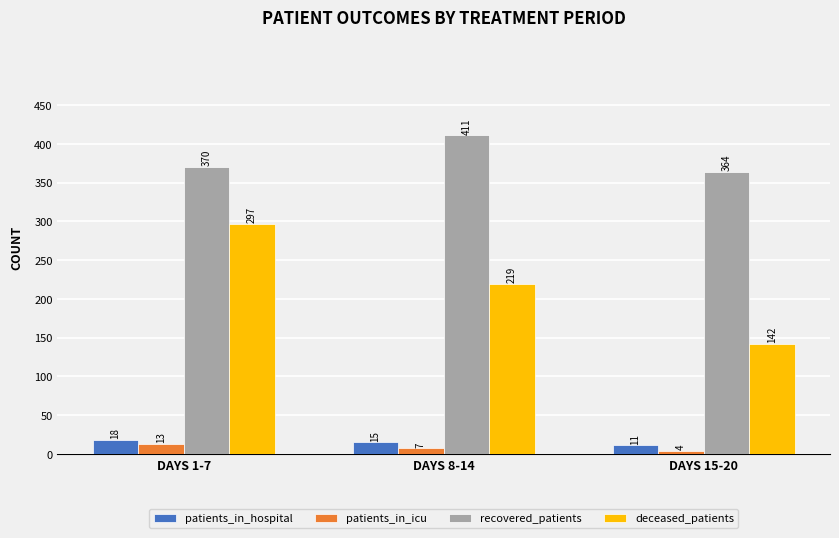

What are all the series names shown in the legend?

patients_in_hospital, patients_in_icu, recovered_patients, deceased_patients